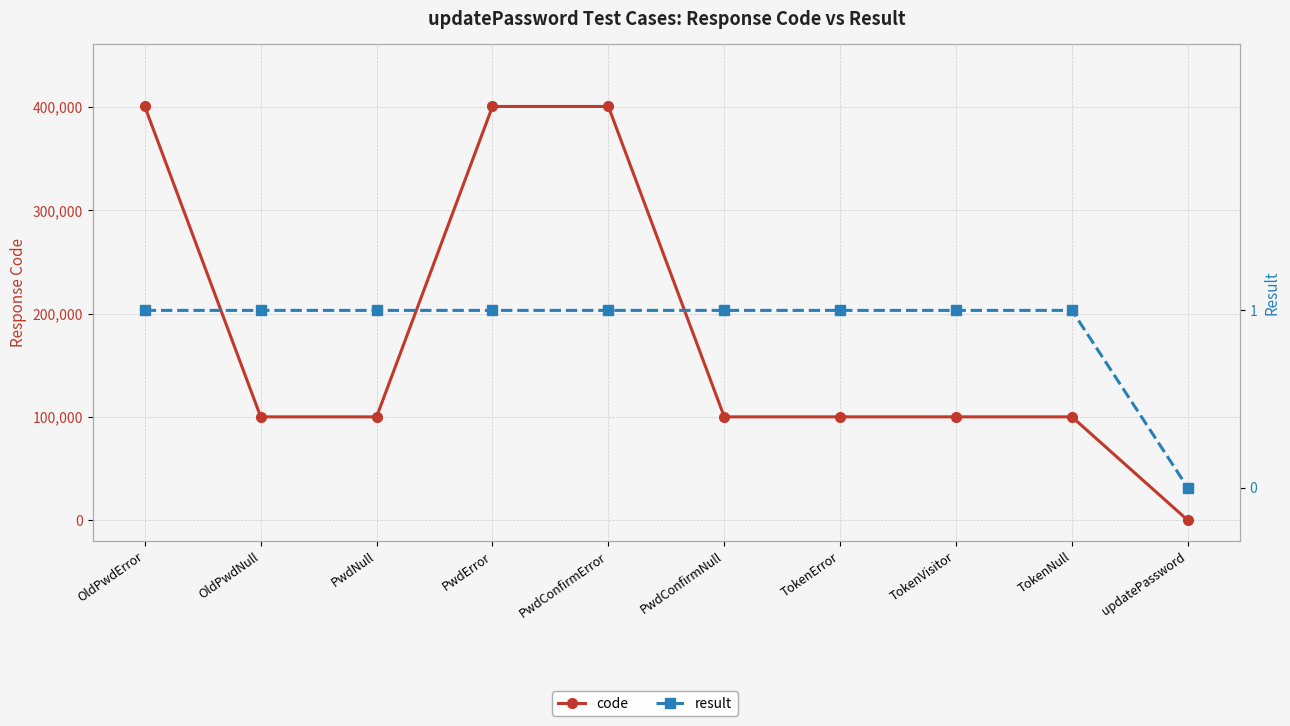

Is this an area chart (filled region under the line)?

No